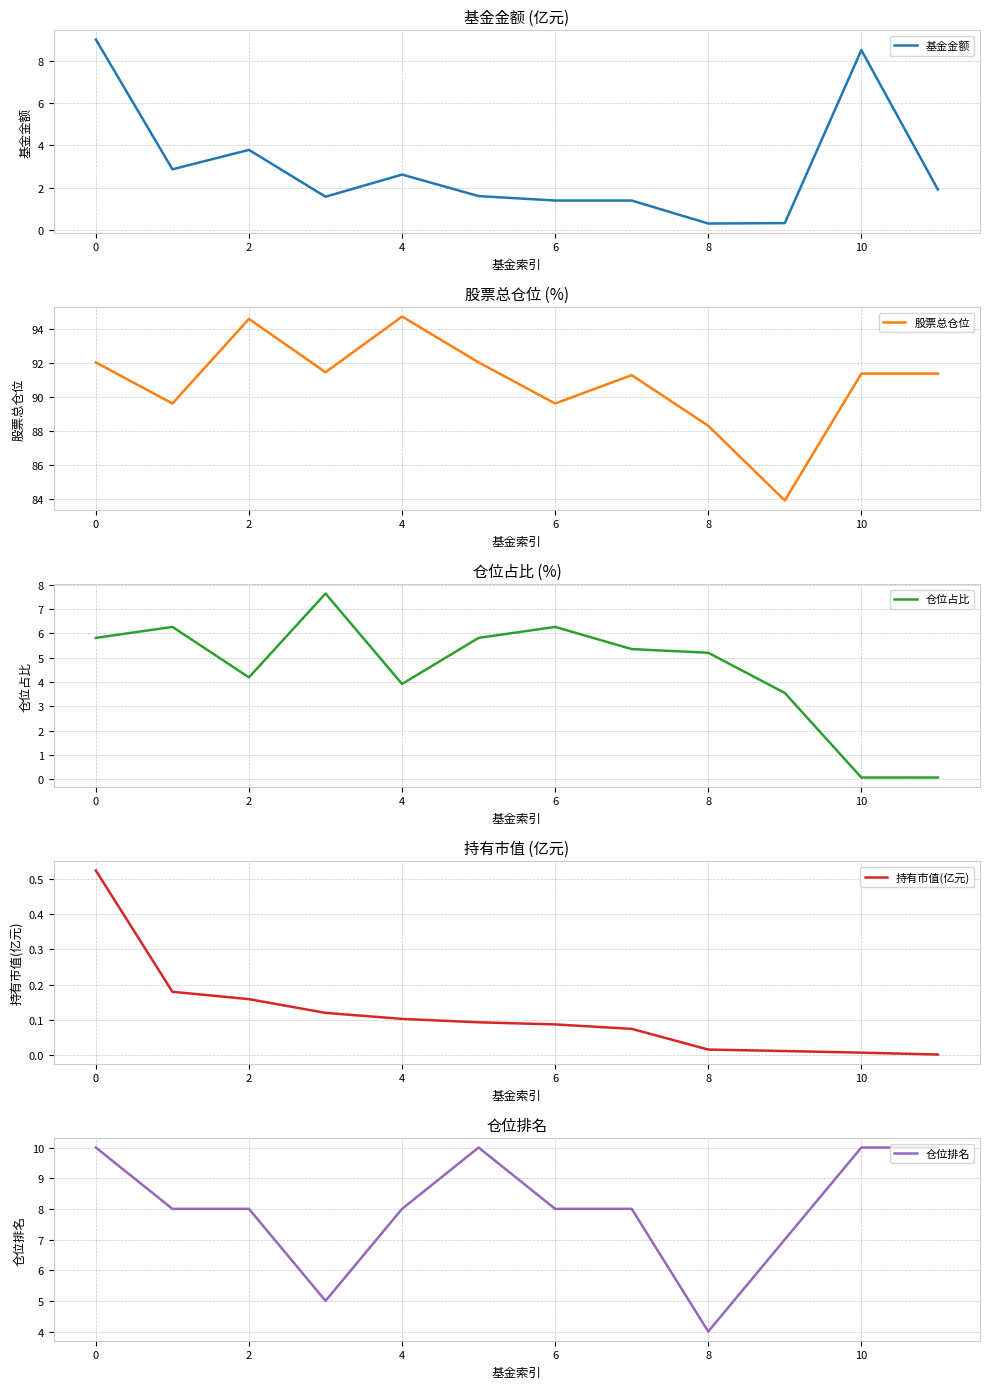

The value of 基金金额 at 2 is 1.5. True or false?

False